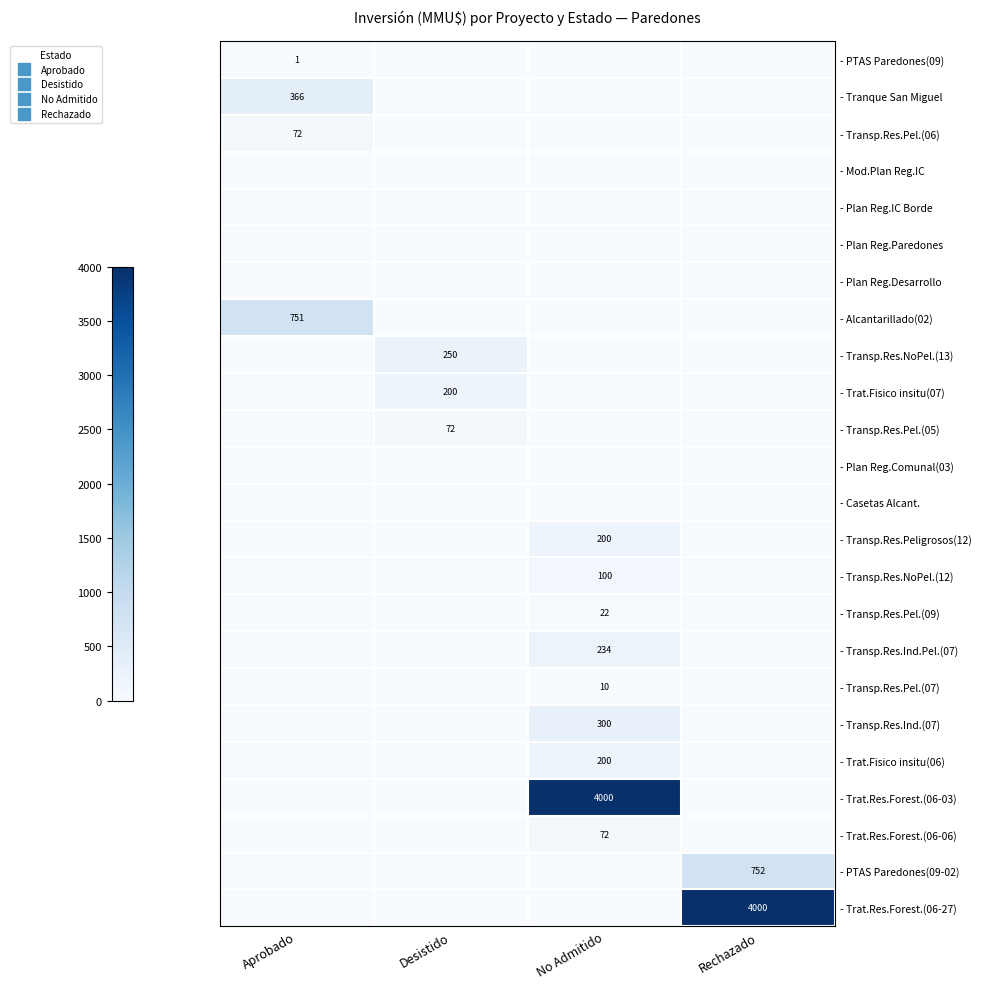

At which category is the sum across all series the highest?

No Admitido